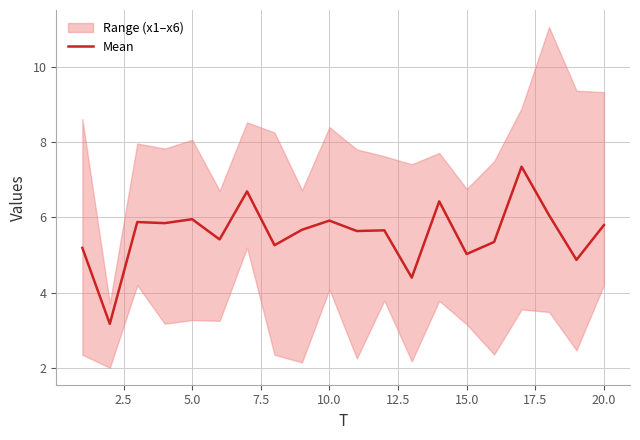

The value of Mean at 5.0 is 6.0. True or false?

True